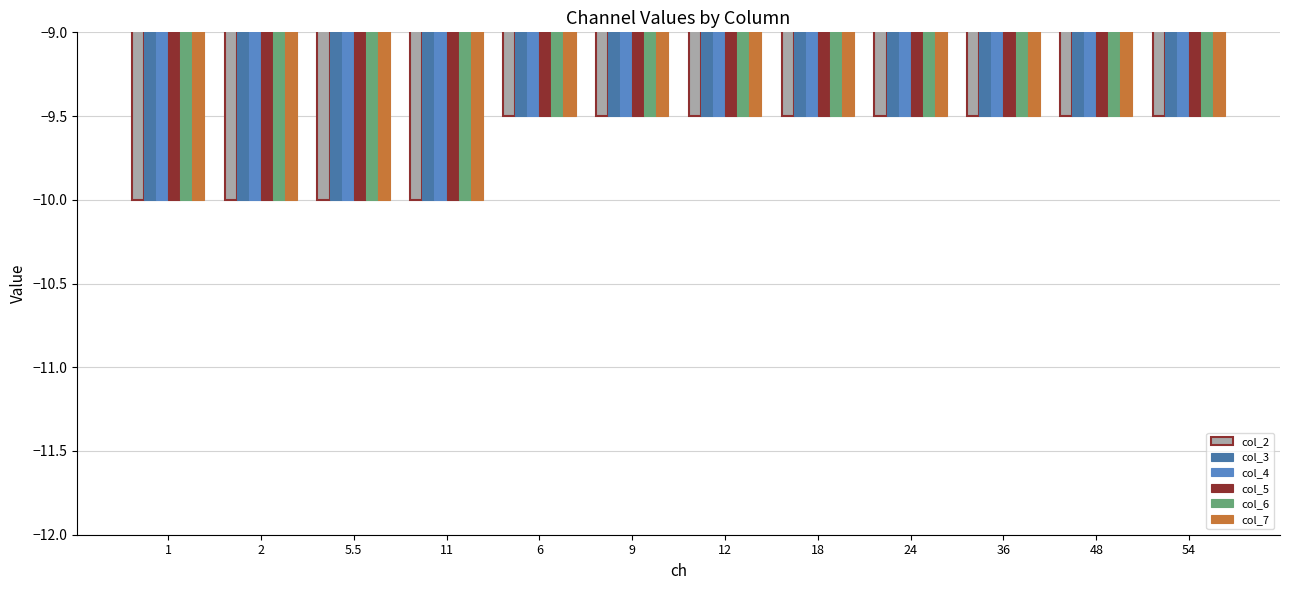

True or false: col_6 has a value of -9.5 at 36.

True